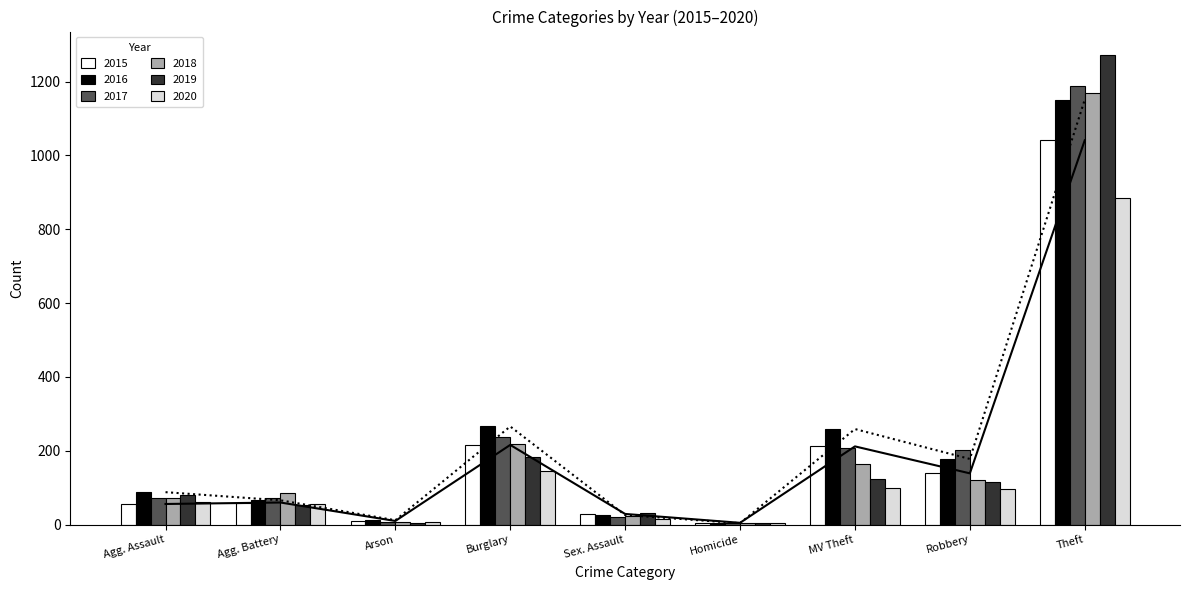

What is the sum of the 2019 values at Homicide and Robbery?

120